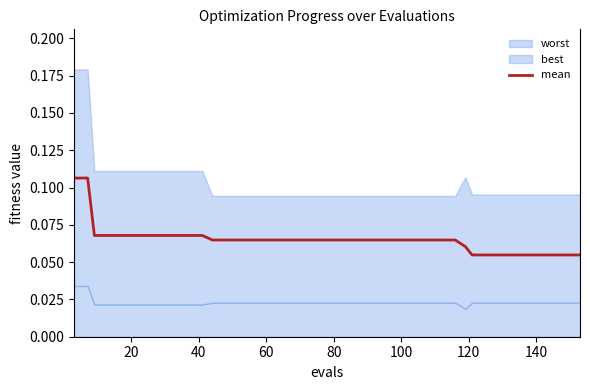

True or false: there are more than 1 points higher than both neighbors.

False